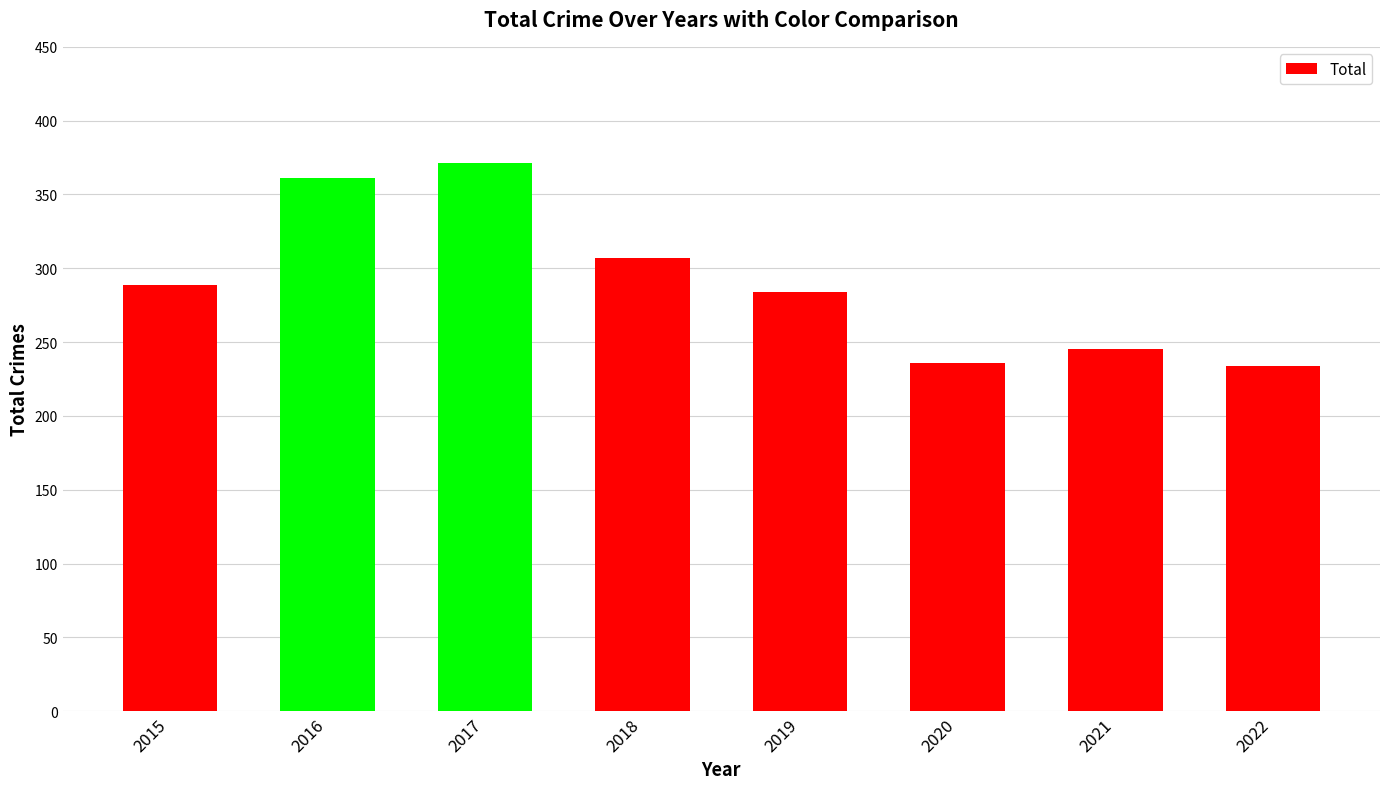

Count the number of data series in this chart.

1